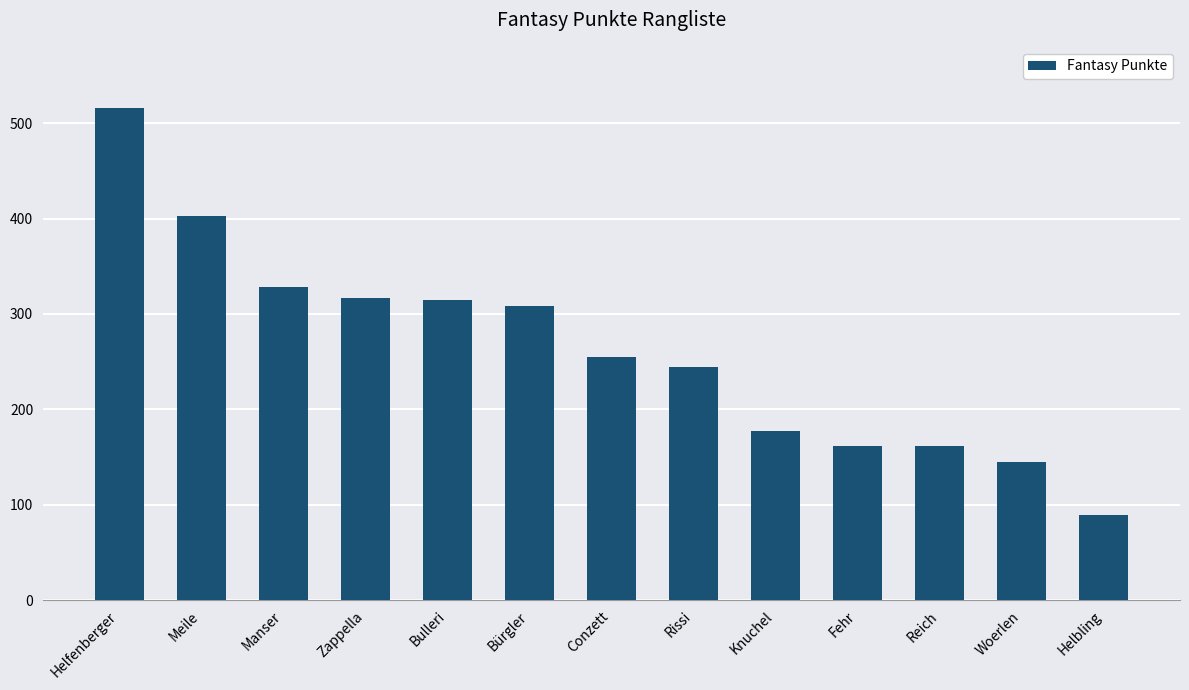

At which label is the value closest to 302?

Bürgler